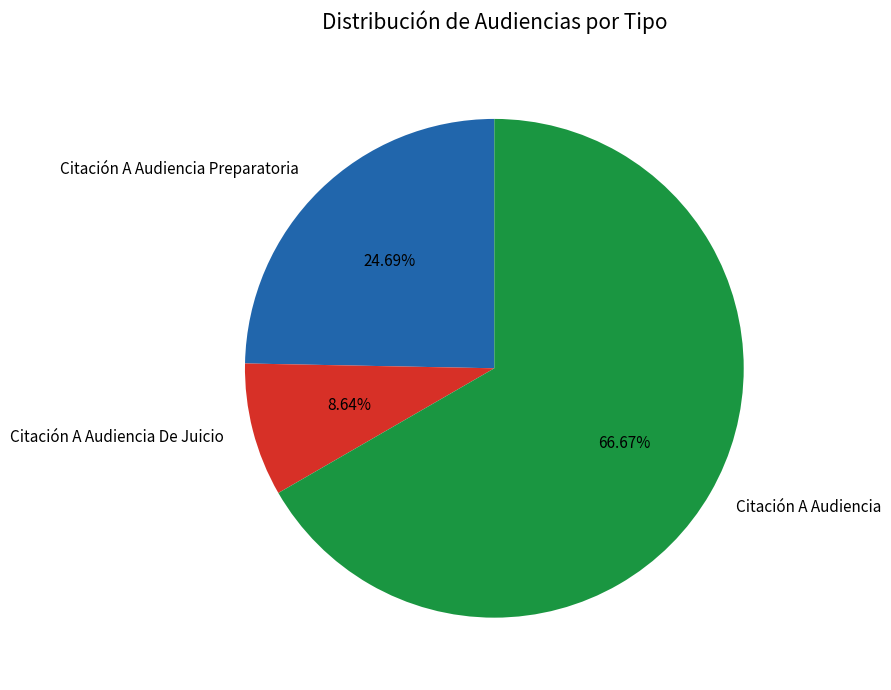

How many segments does this pie chart have?

3